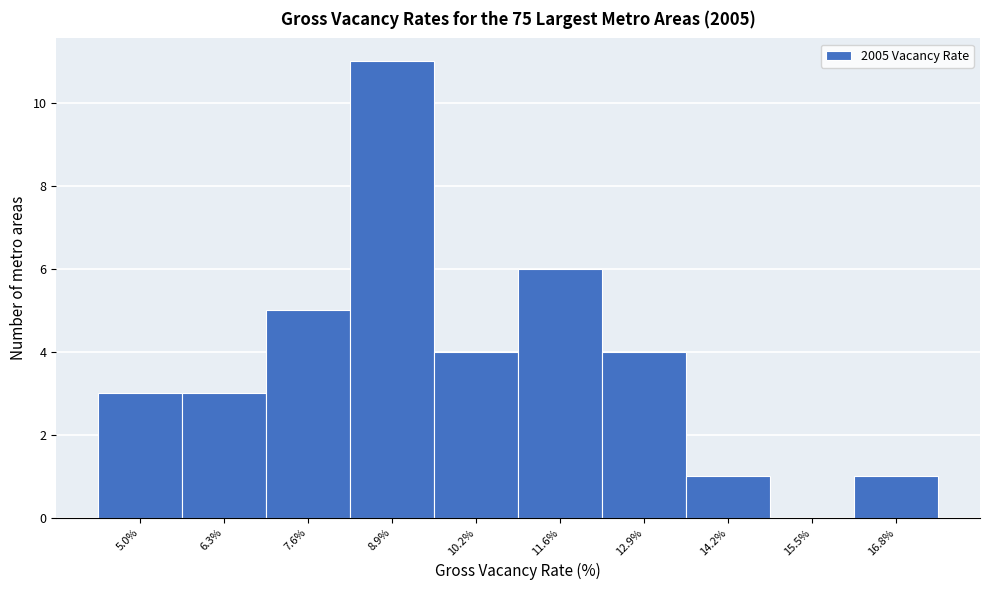

Reading right to left, extract all data points from this chart.

16.8%=1	15.5%=0	14.2%=1	12.9%=4	11.6%=6	10.2%=4	8.9%=11	7.6%=5	6.3%=3	5.0%=3